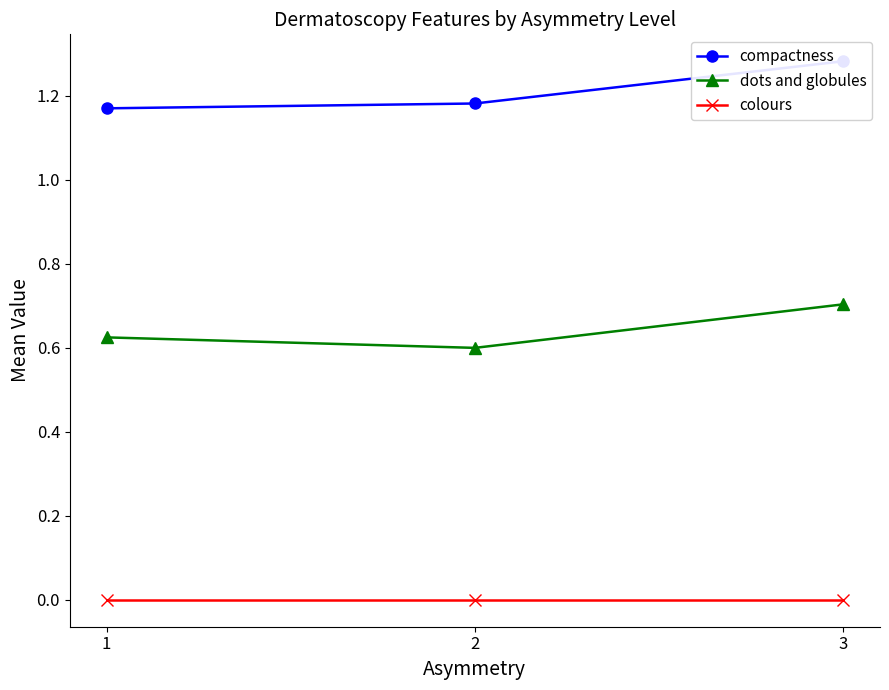

How many lines are shown in the chart?

3